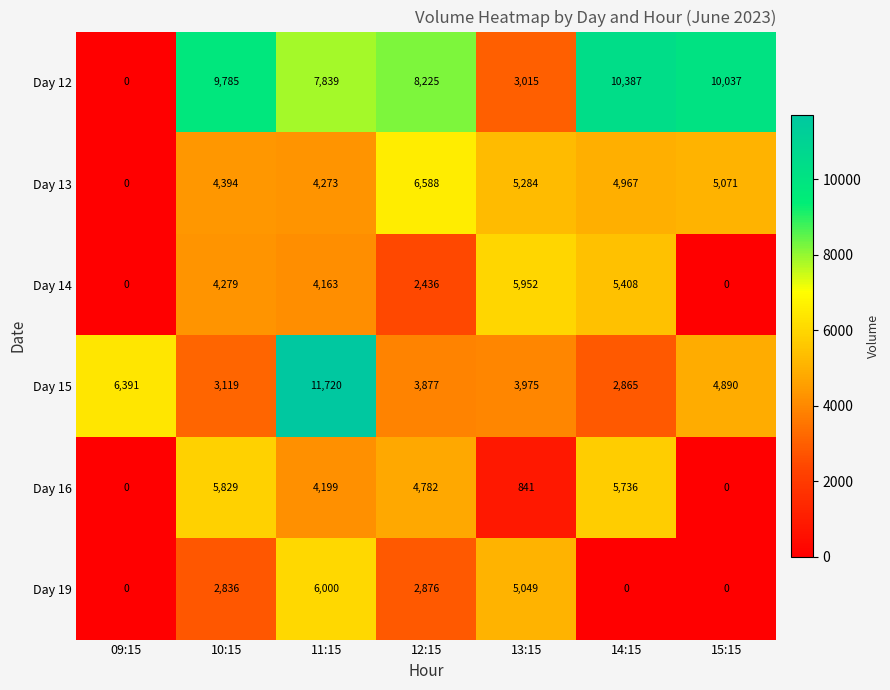

Which category has the highest value across all series?

11:15